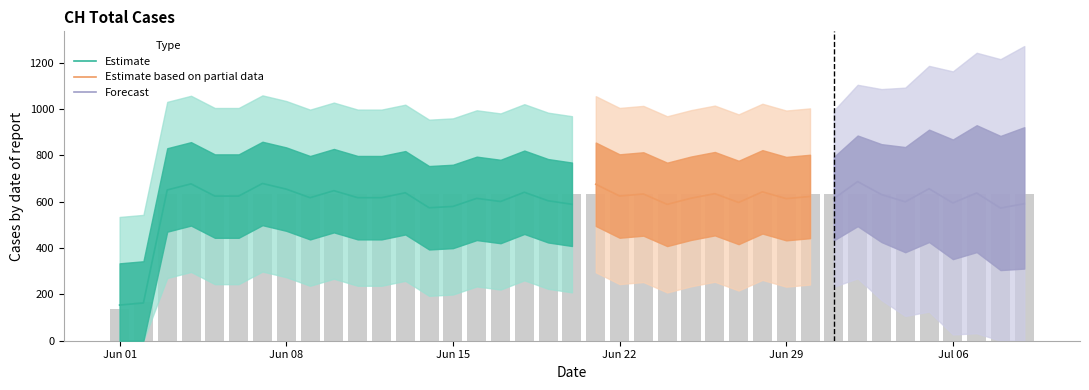

Approximately how many times larger is the value at 2020-06-15 compared to 2020-07-04?

1.0